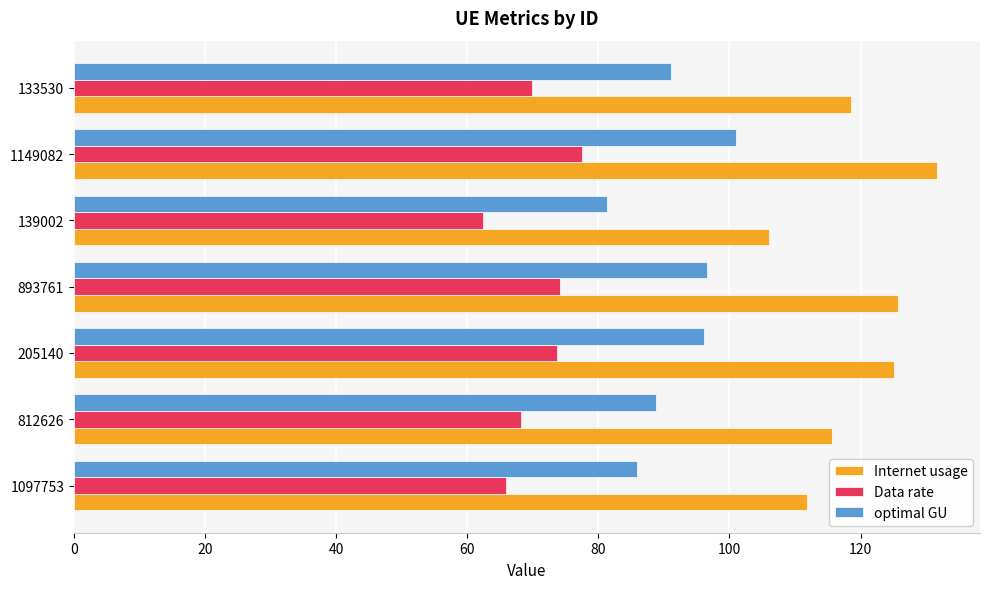

Rank the series at 133530 from highest to lowest value.

Internet usage, optimal GU, Data rate